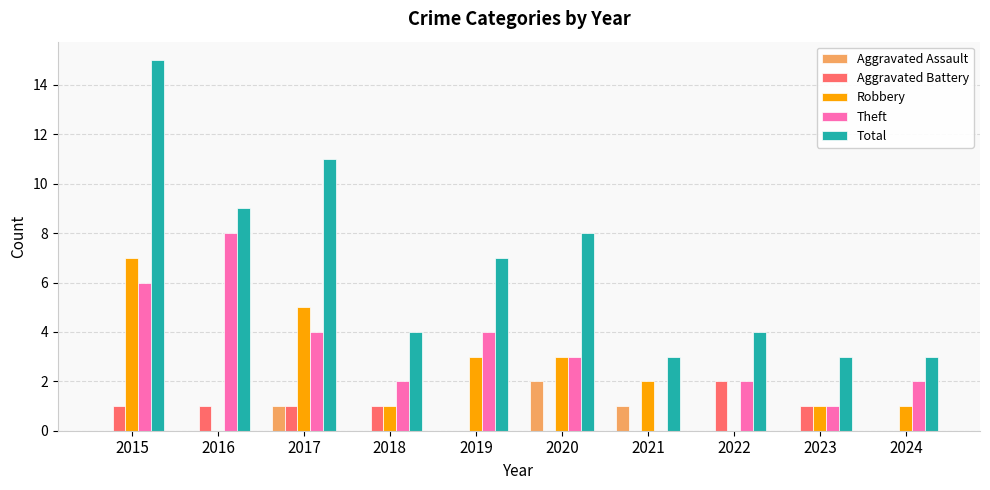

What value does the Total series have at 2022?

4